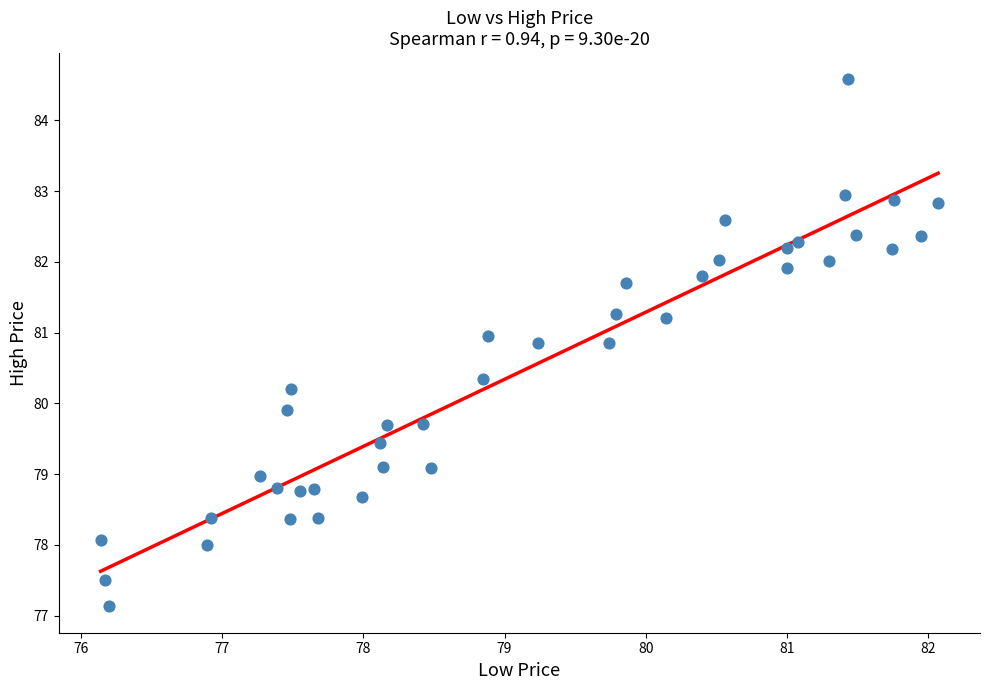

What Y value in the scatter plot is closest to 80?

79.9